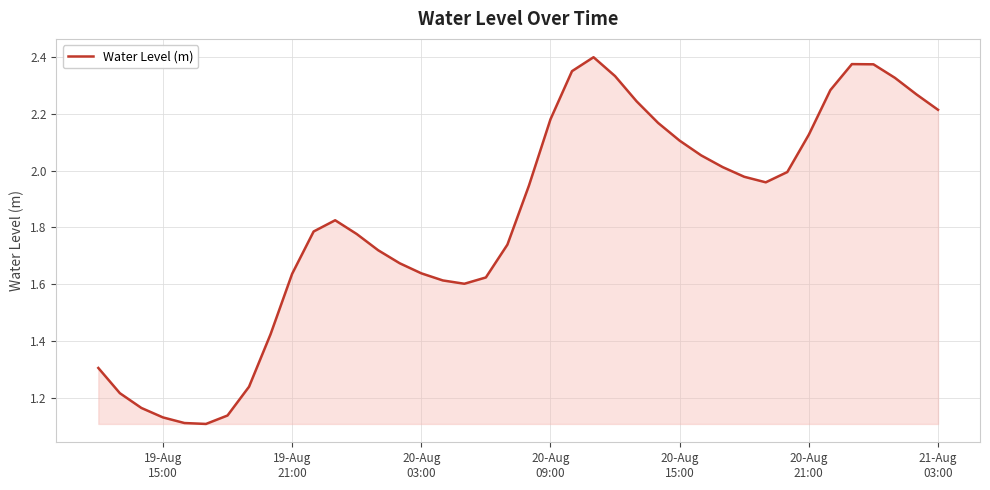

What is the difference between the maximum and minimum values?

1.3